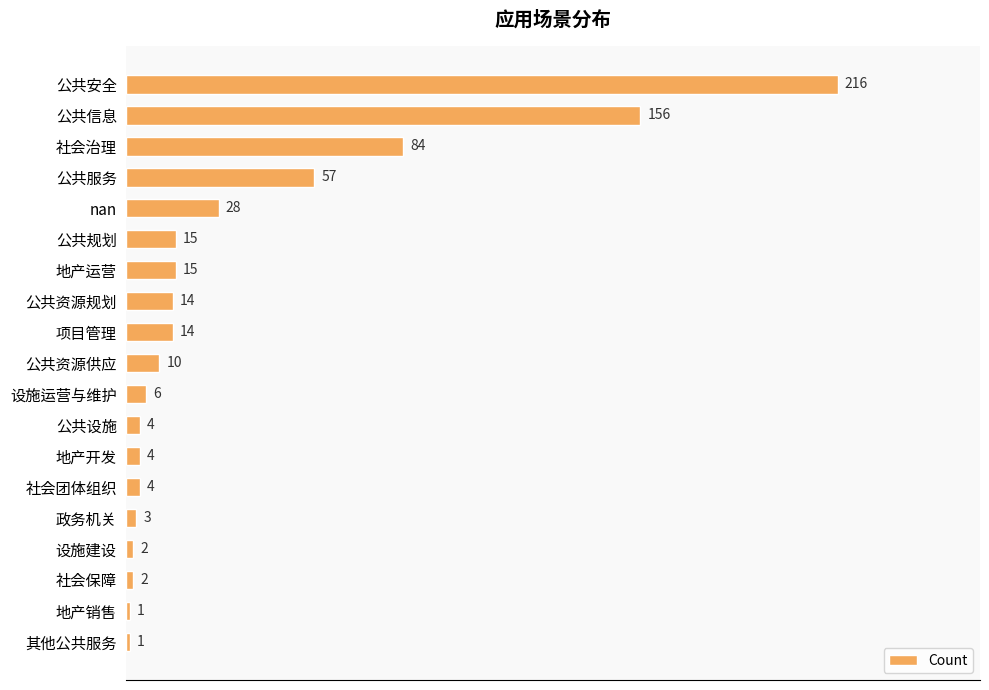

The value at 公共信息 is 156. True or false?

True